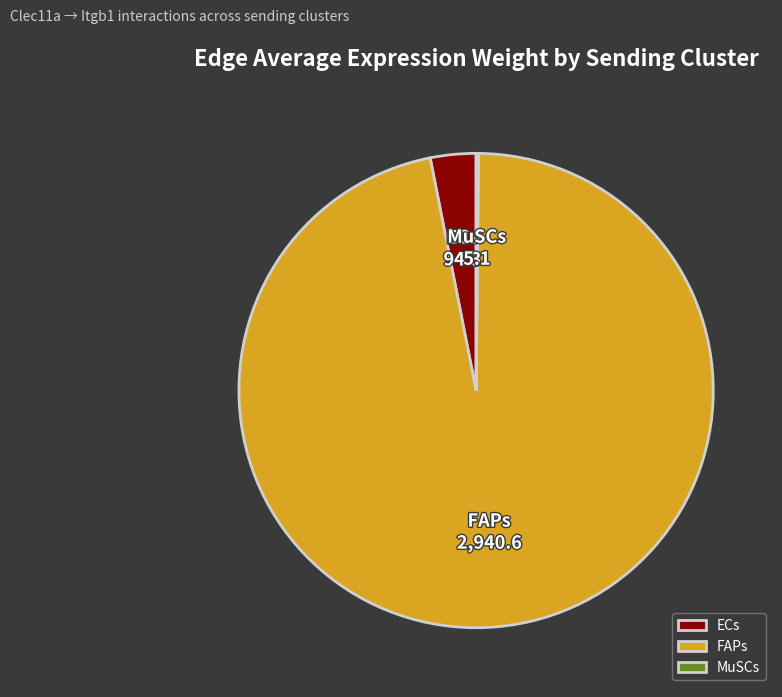

Which slice is the largest?

FAPs